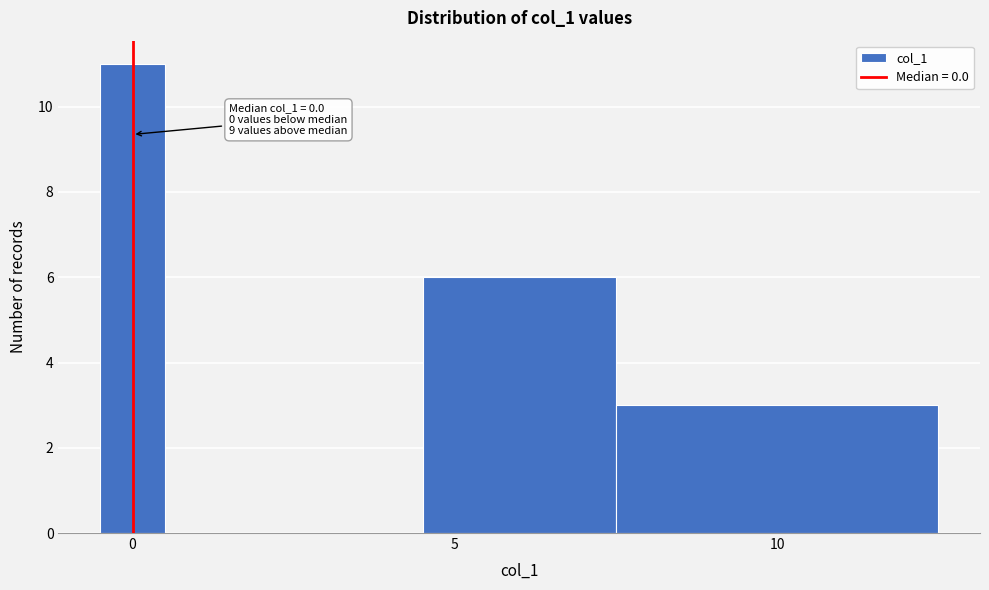

Read against the x-axis, roughly where is the centre of the tallest bar?

0.0